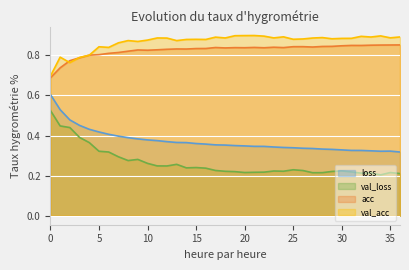

Reading right to left, extract all data points from this chart.

loss: 0.3	0.3	0.3	0.3	0.3	0.3	0.3	0.3	0.3	0.3	0.3	0.3	0.3	0.3	0.3	0.3	0.3	0.3	0.4	0.4	0.4	0.4	0.4	0.4	0.4	0.4	0.4	0.4	0.4	0.4	0.4	0.4	0.4	0.5	0.5	0.5	0.6
val_loss: 0.2	0.2	0.2	0.2	0.2	0.2	0.2	0.2	0.2	0.2	0.2	0.2	0.2	0.2	0.2	0.2	0.2	0.2	0.2	0.2	0.2	0.2	0.2	0.3	0.2	0.2	0.3	0.3	0.3	0.3	0.3	0.3	0.4	0.4	0.4	0.4	0.5
acc: 0.9	0.9	0.9	0.9	0.8	0.8	0.8	0.8	0.8	0.8	0.8	0.8	0.8	0.8	0.8	0.8	0.8	0.8	0.8	0.8	0.8	0.8	0.8	0.8	0.8	0.8	0.8	0.8	0.8	0.8	0.8	0.8	0.8	0.8	0.8	0.7	0.7
val_acc: 0.9	0.9	0.9	0.9	0.9	0.9	0.9	0.9	0.9	0.9	0.9	0.9	0.9	0.9	0.9	0.9	0.9	0.9	0.9	0.9	0.9	0.9	0.9	0.9	0.9	0.9	0.9	0.9	0.9	0.9	0.8	0.8	0.8	0.8	0.8	0.8	0.7